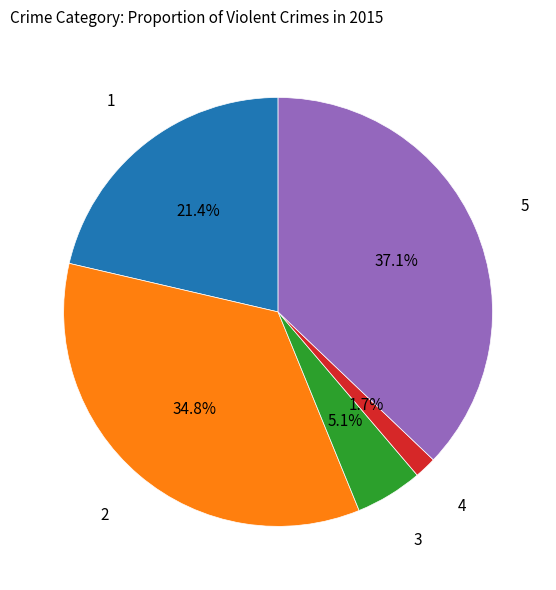

How many slices are in this pie chart?

5